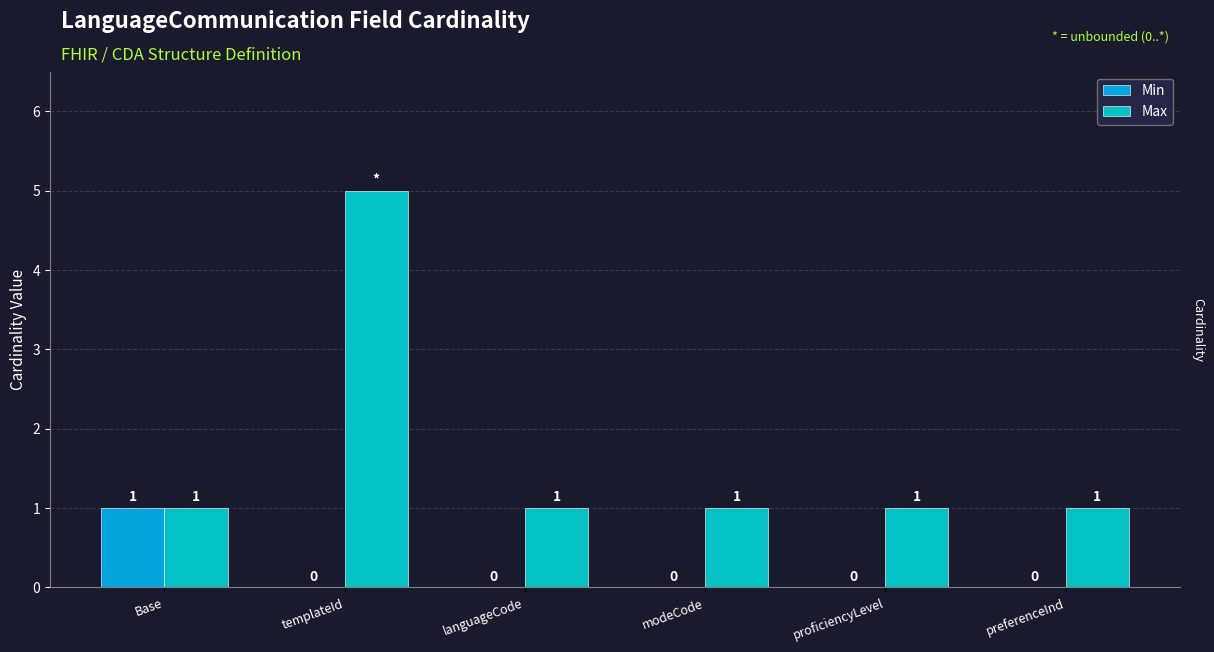

Is it true that Min equals 0 at templateId?

True